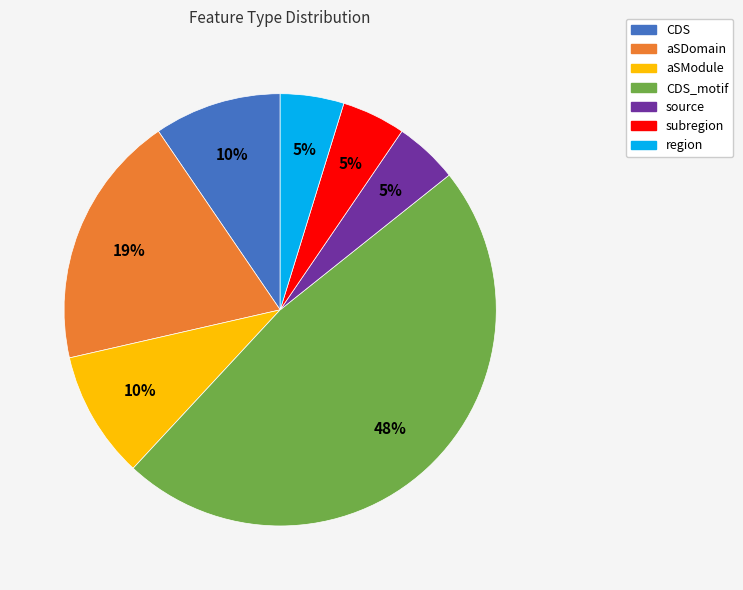

To the nearest percent, what is the average slice percentage?

14%